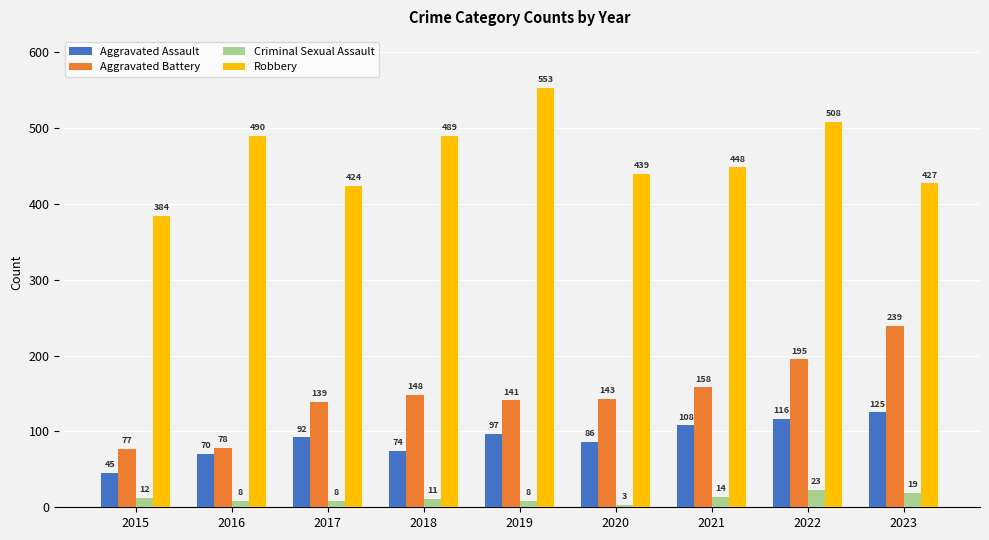

What is the maximum value for Robbery?

553